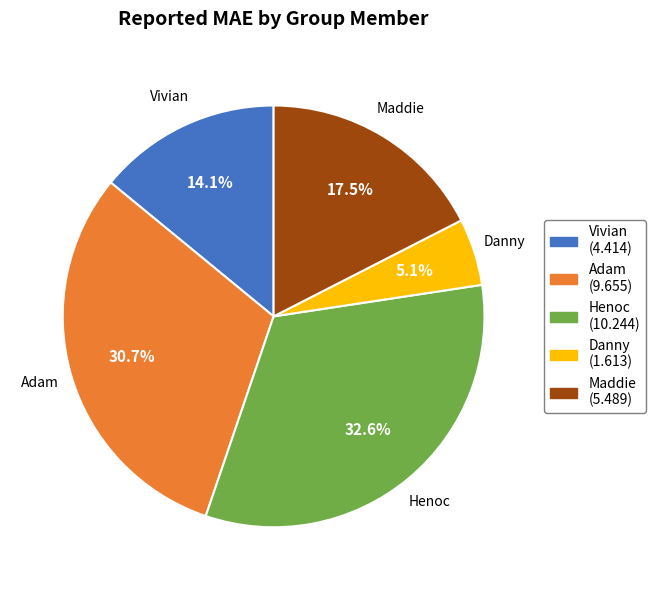

What is the smallest slice in the pie chart?

Danny